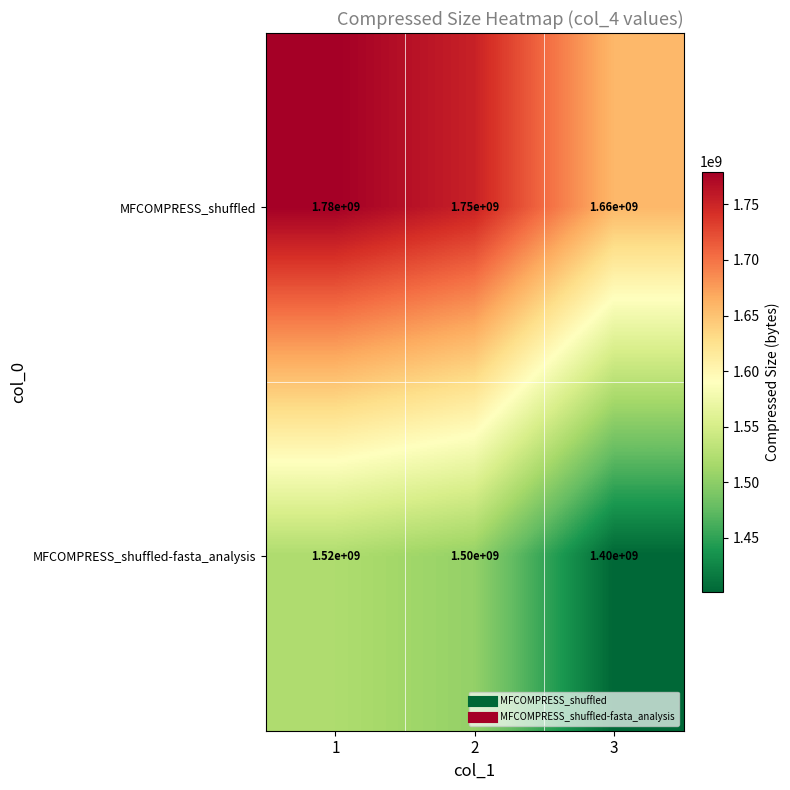

At which label does MFCOMPRESS_shuffled-fasta_analysis reach its minimum?

3